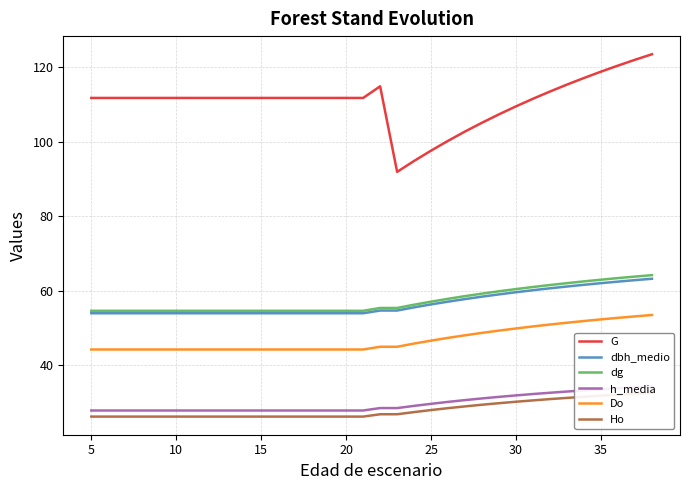

True or false: dg has a value of 54.6 at 5.

True